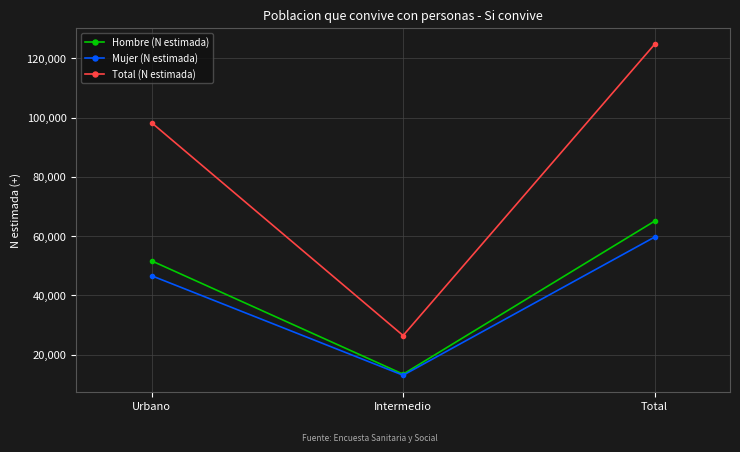

What is the sum of the Hombre (N estimada) values at Urbano and Intermedio?

65050